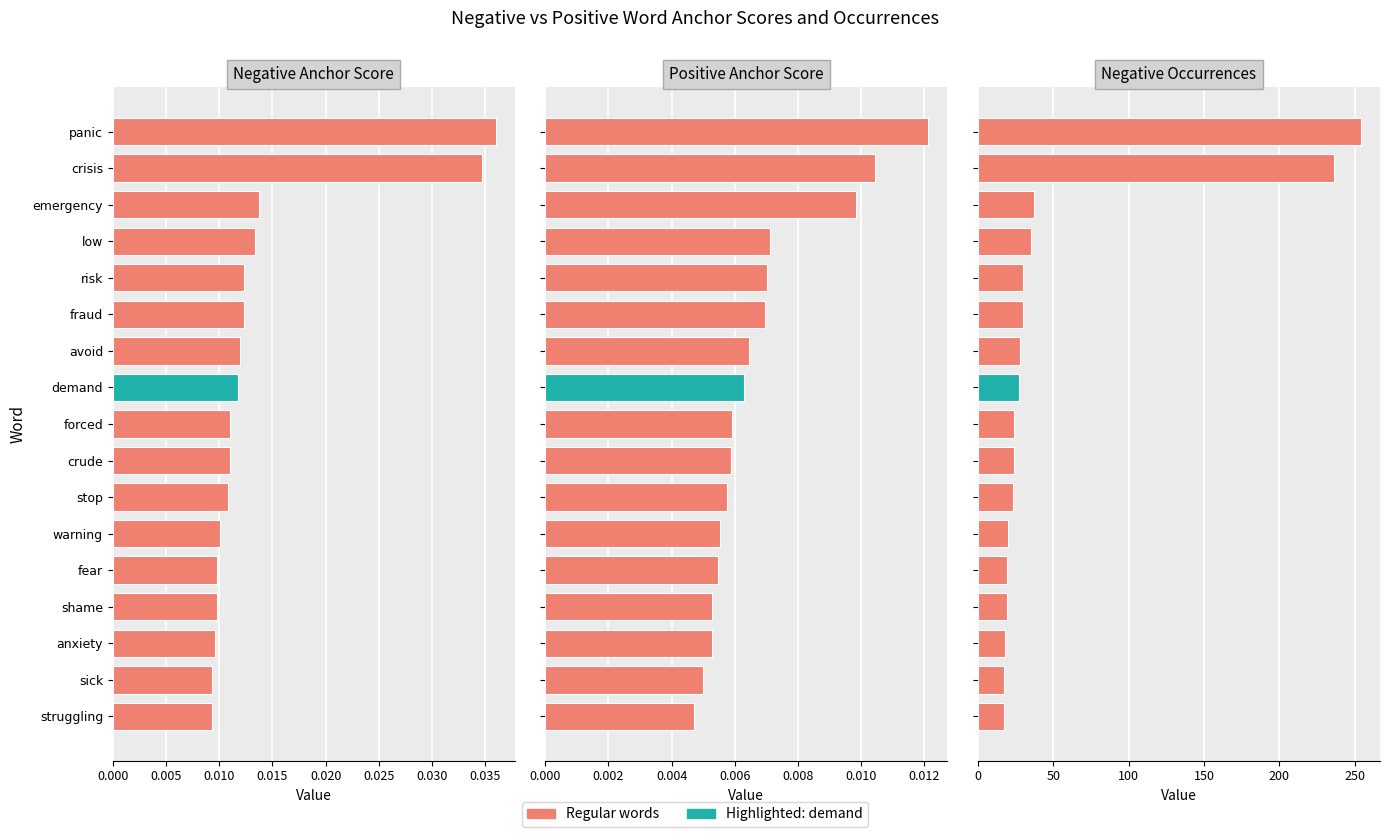

Which has a higher value, warning or anxiety?

warning